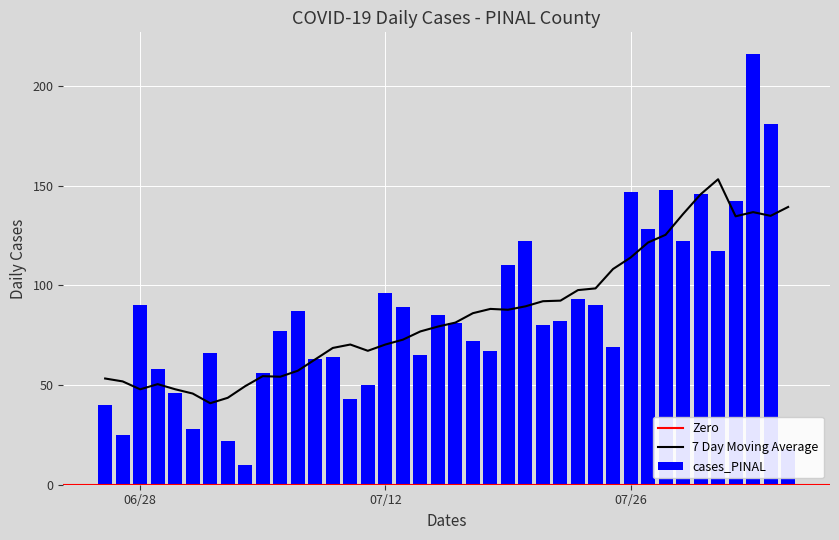

What is the minimum value shown in the chart?

10